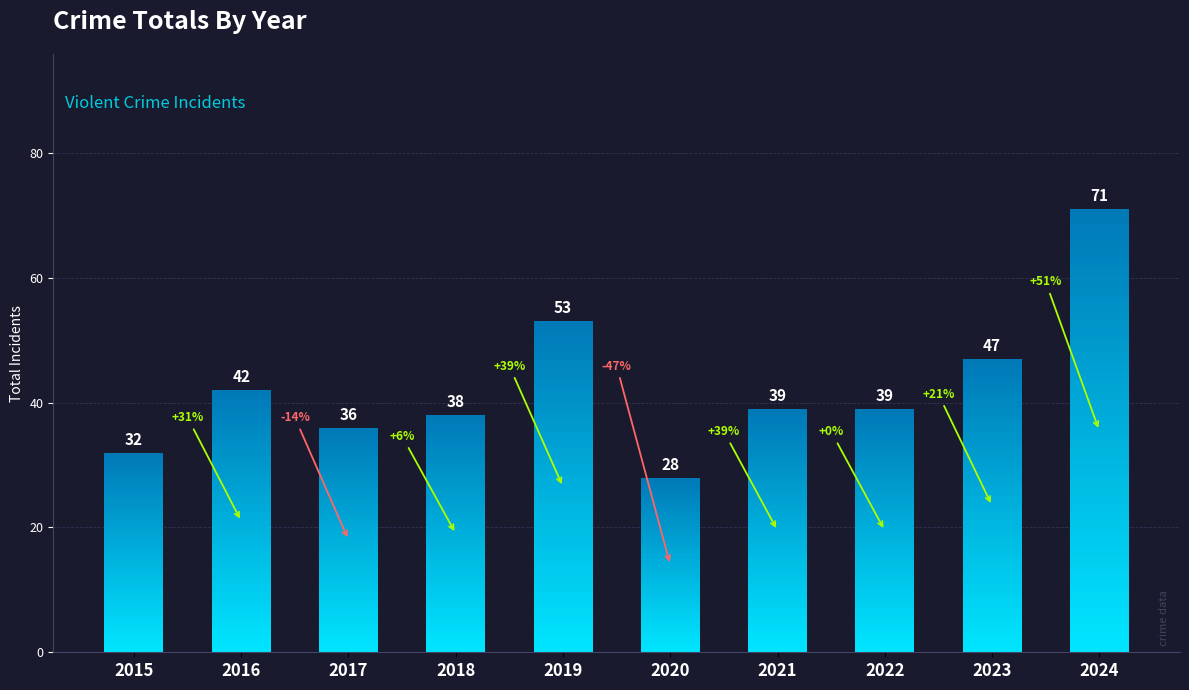

What is the sum of the values at 2021 and 2022?

78